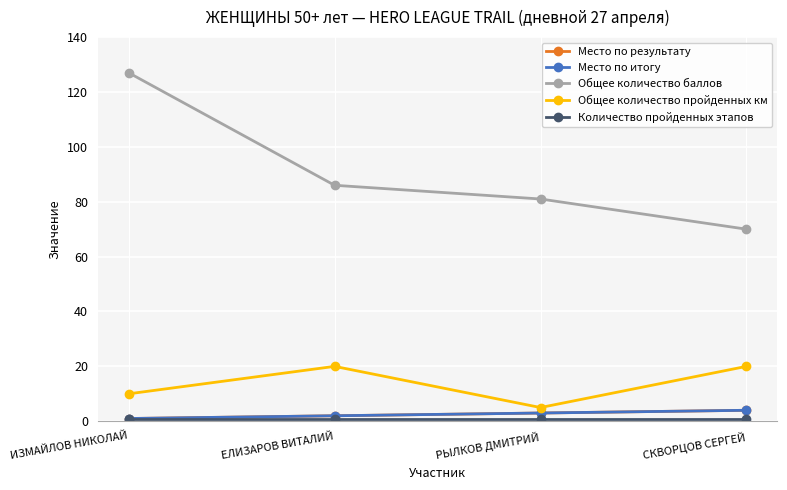

List the series in order of their peak value, highest first.

Общее количество баллов, Общее количество пройденных км, Место по результату, Место по итогу, Количество пройденных этапов